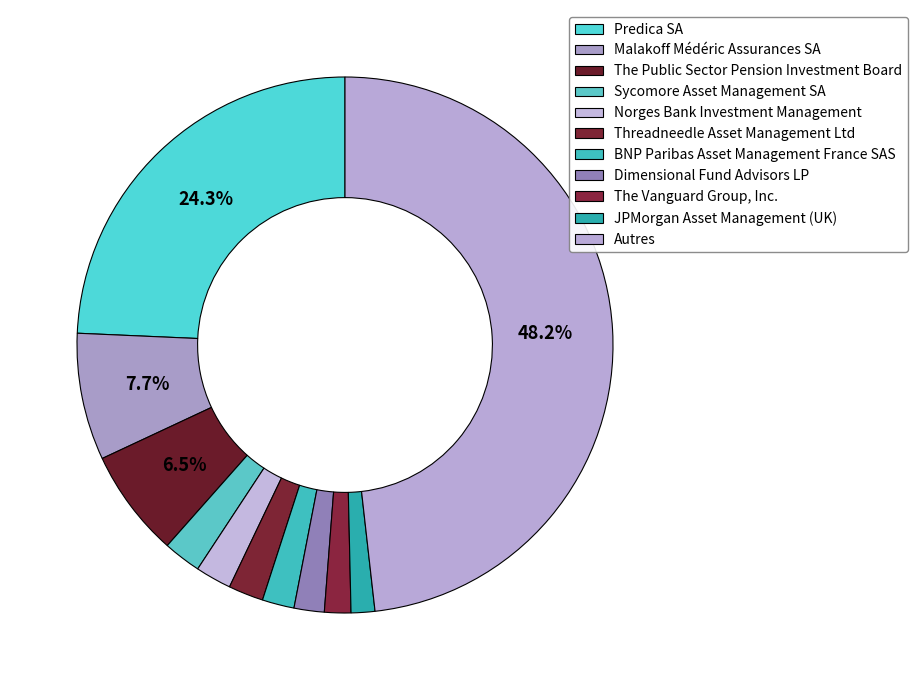

Which category has the biggest portion of the pie?

Autres